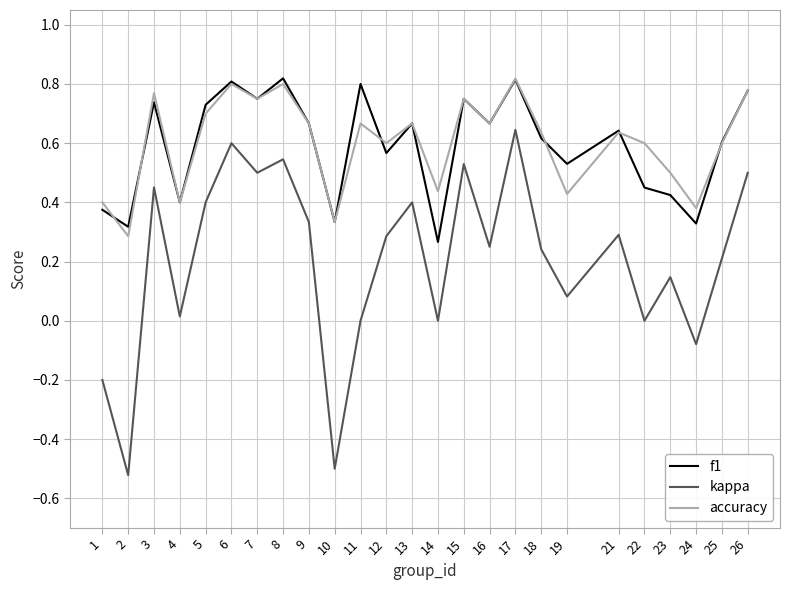

Is it true that kappa equals -0.5 at 2?

True